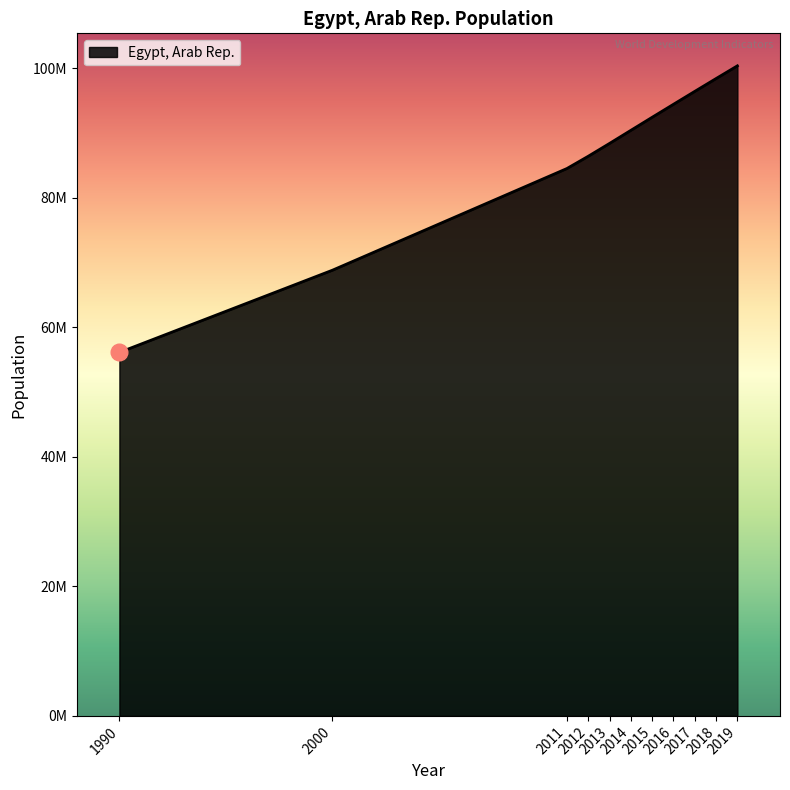

What is the change in value from 2013 to 2019?

+11983433